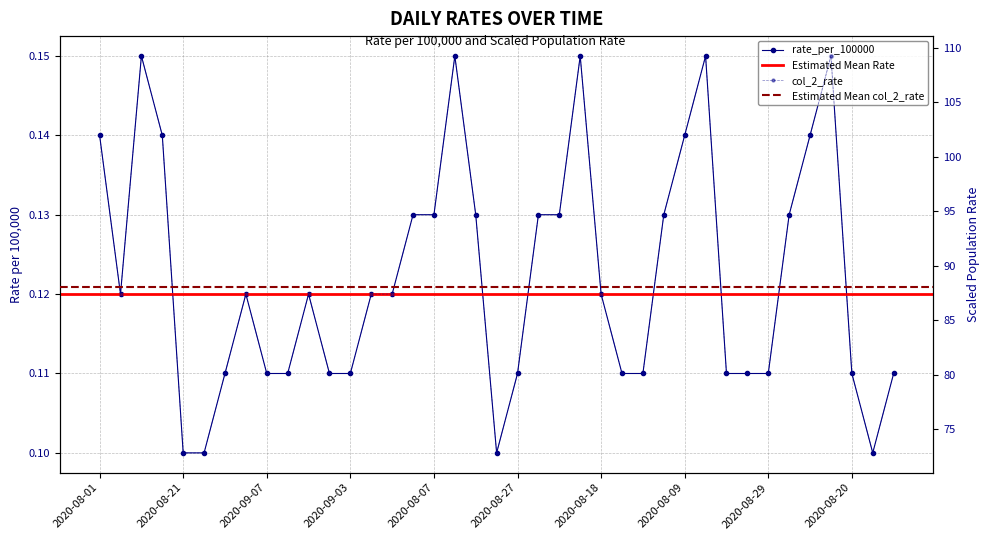

How many rate_per_100000 values are between 0 and 1?

39